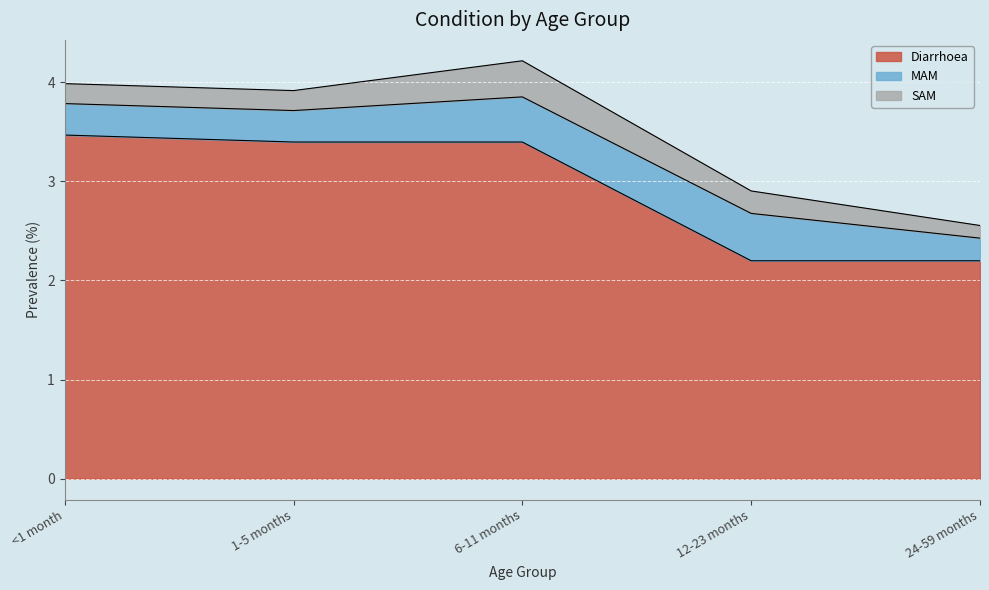

What is the maximum value for Diarrhoea?

3.5